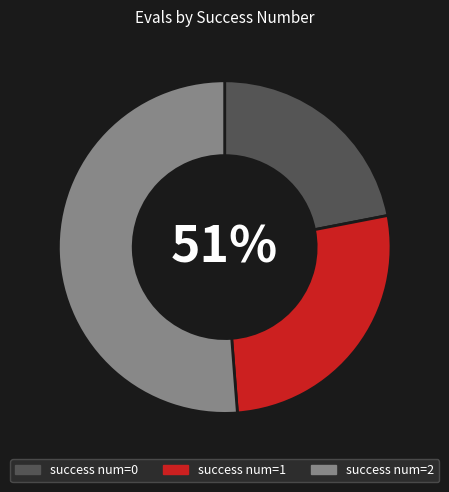

The 0 slice represents 1% of the pie. True or false?

False